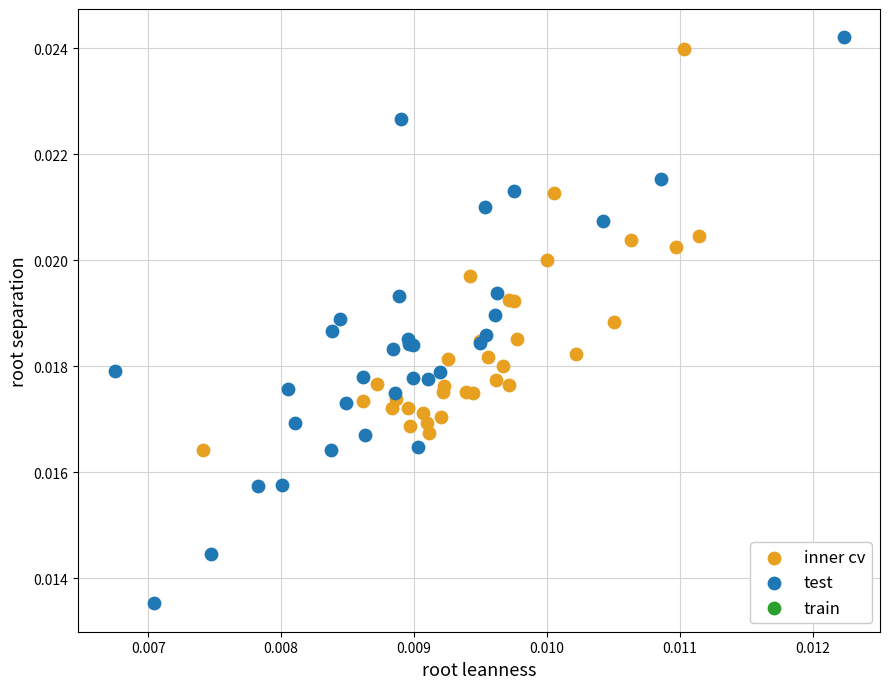

Which series has the widest spread of Y values?

test